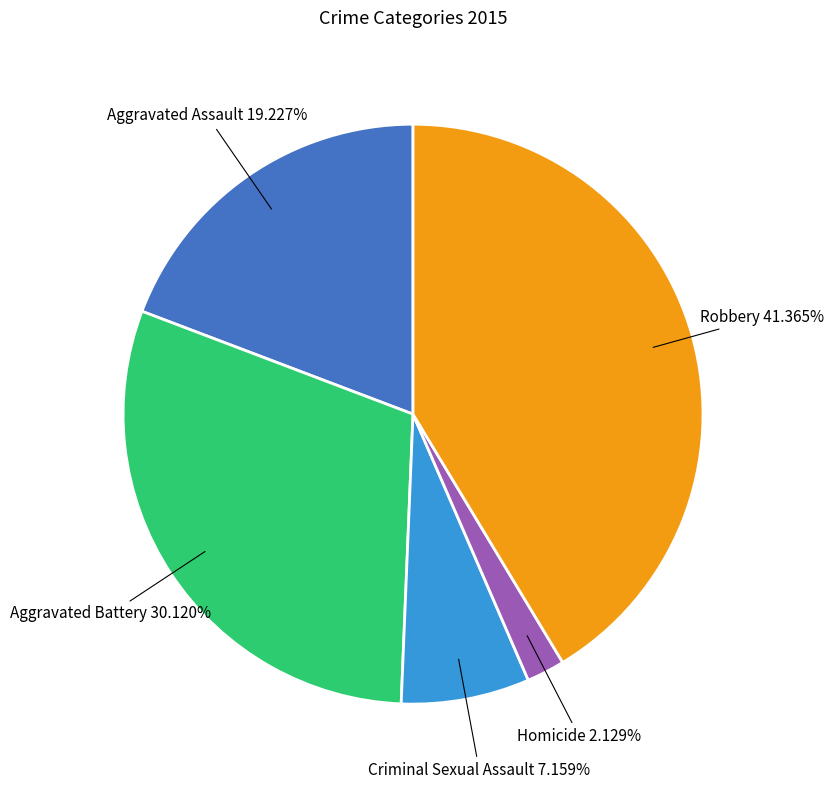

Count the number of slices in the pie.

5